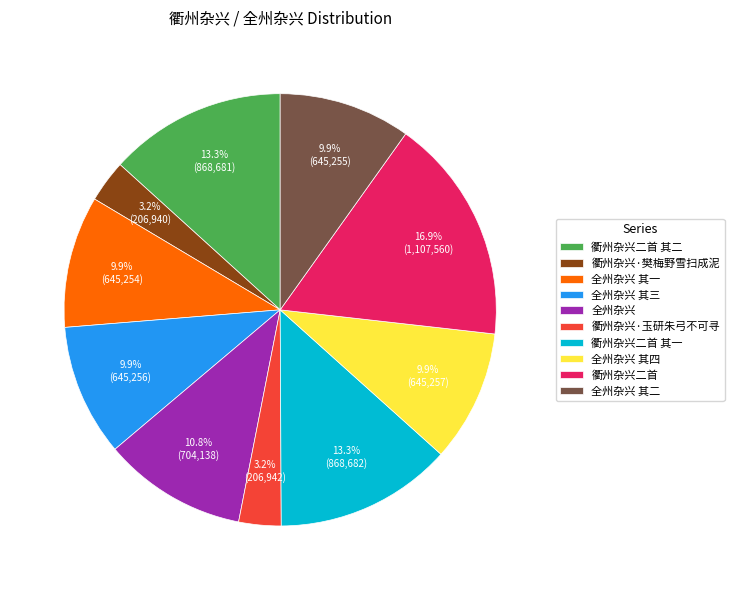

Which slice is the largest?

衢州杂兴二首